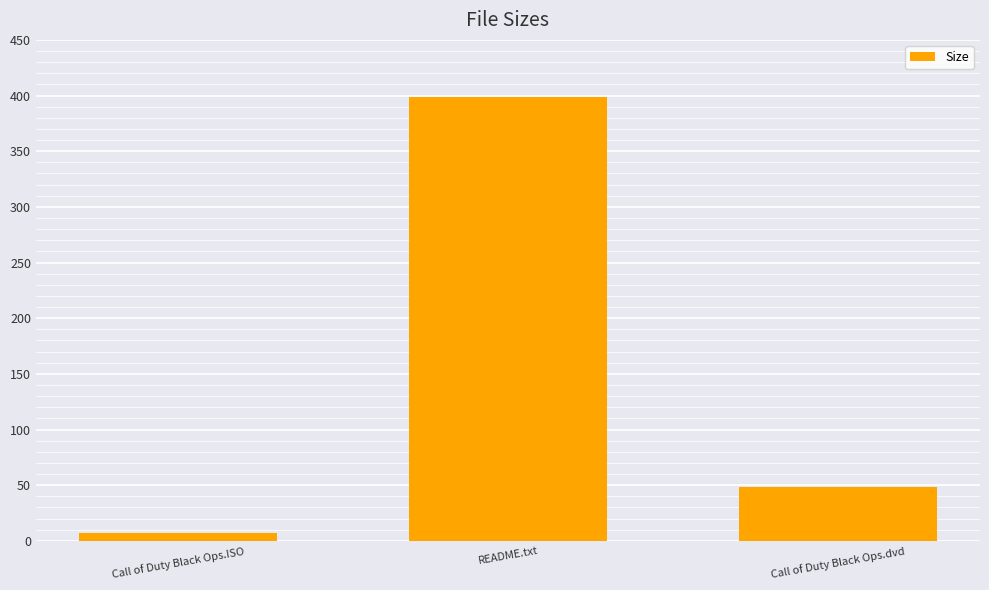

Where does the data first go above 48?

README.txt